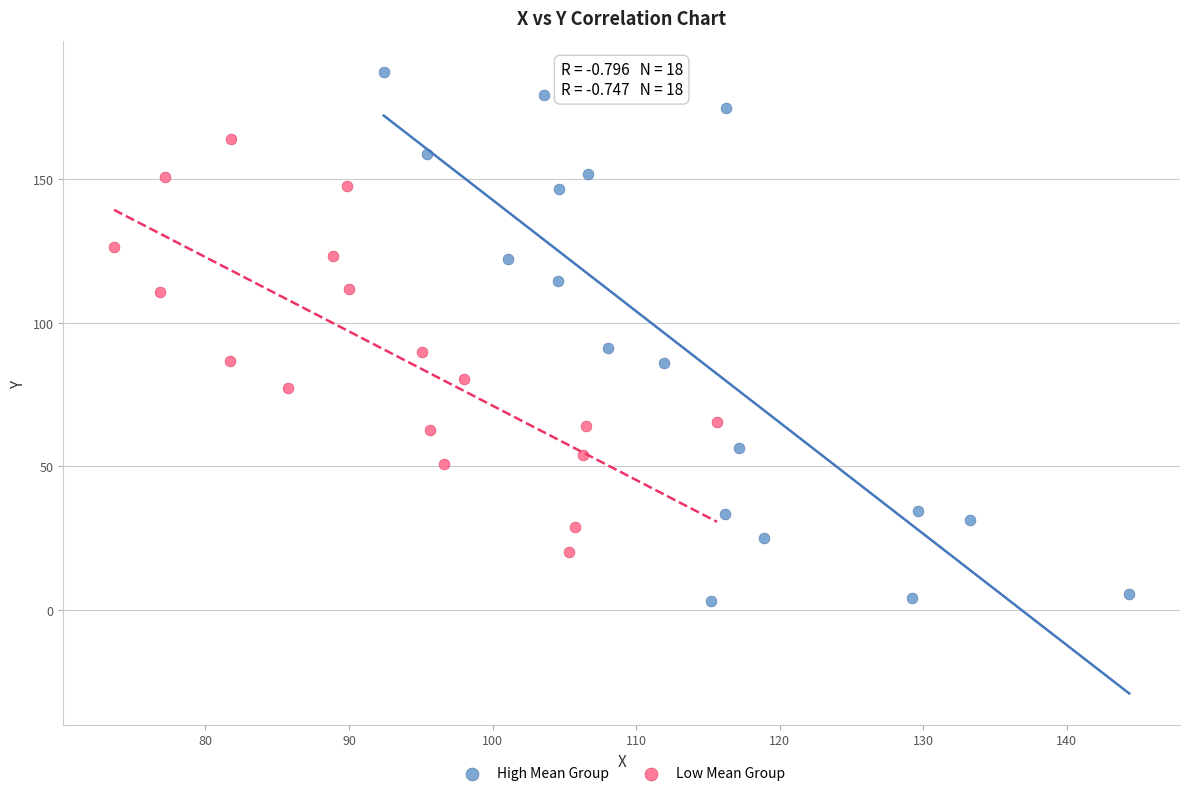

Which series contains the lowest Y value?

High Mean Group